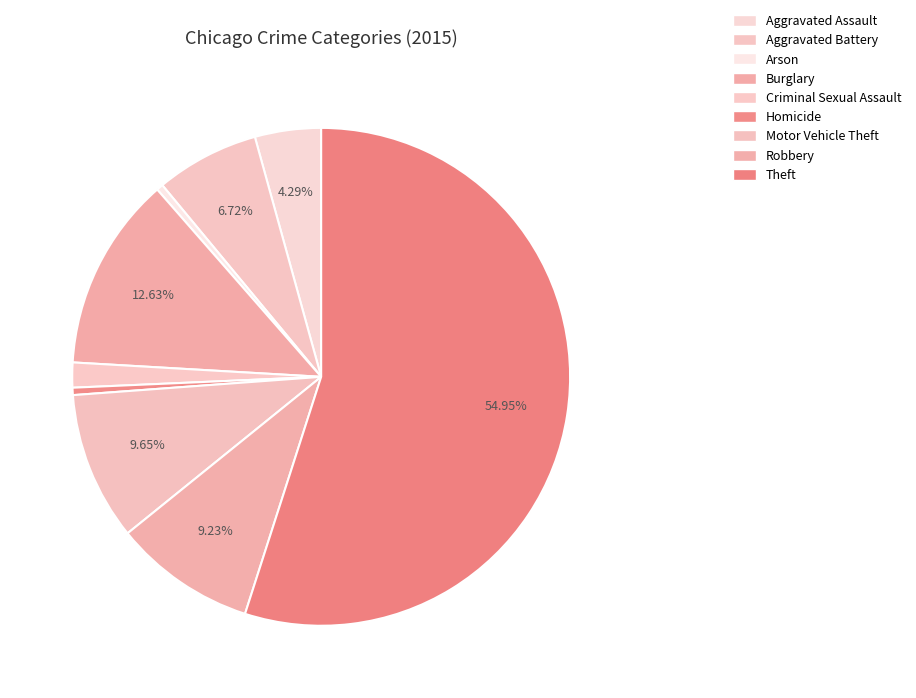

Count the number of slices in the pie.

9